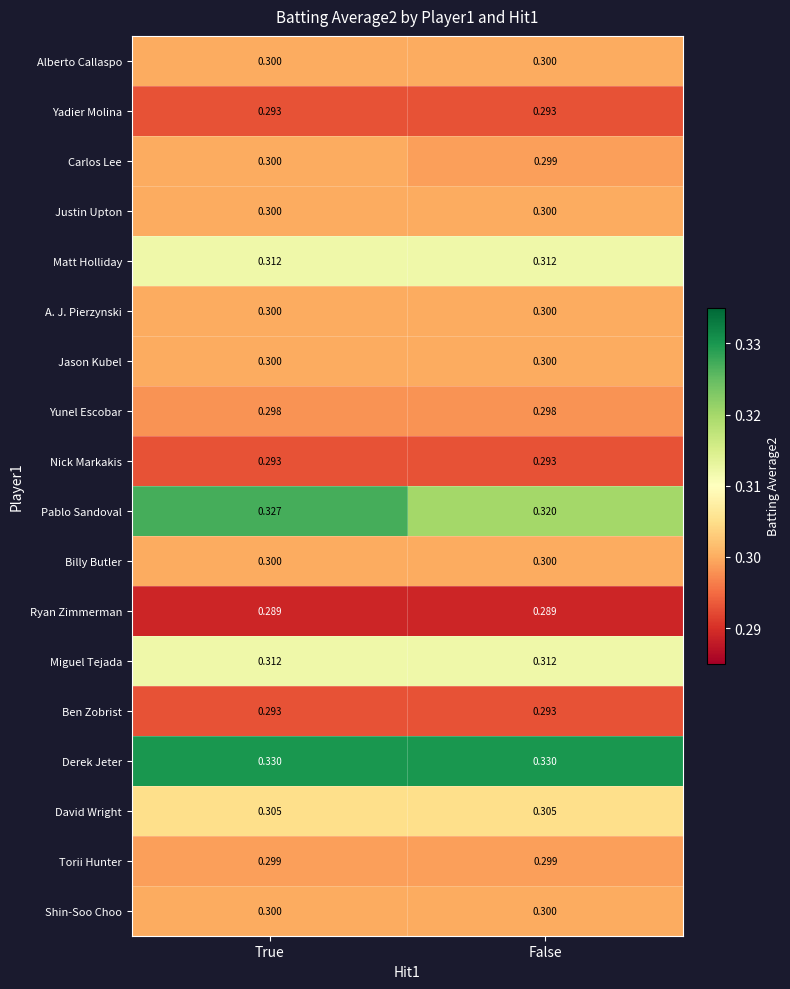

At which category is the sum across all series the highest?

True